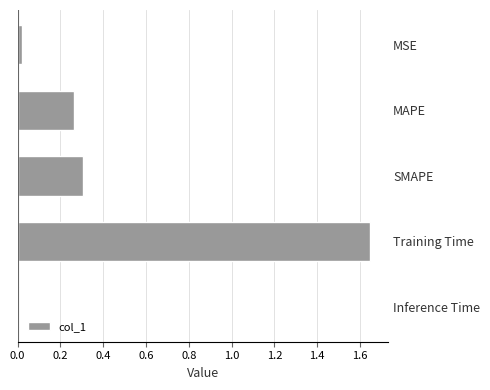

The value at SMAPE is 0.3. True or false?

True